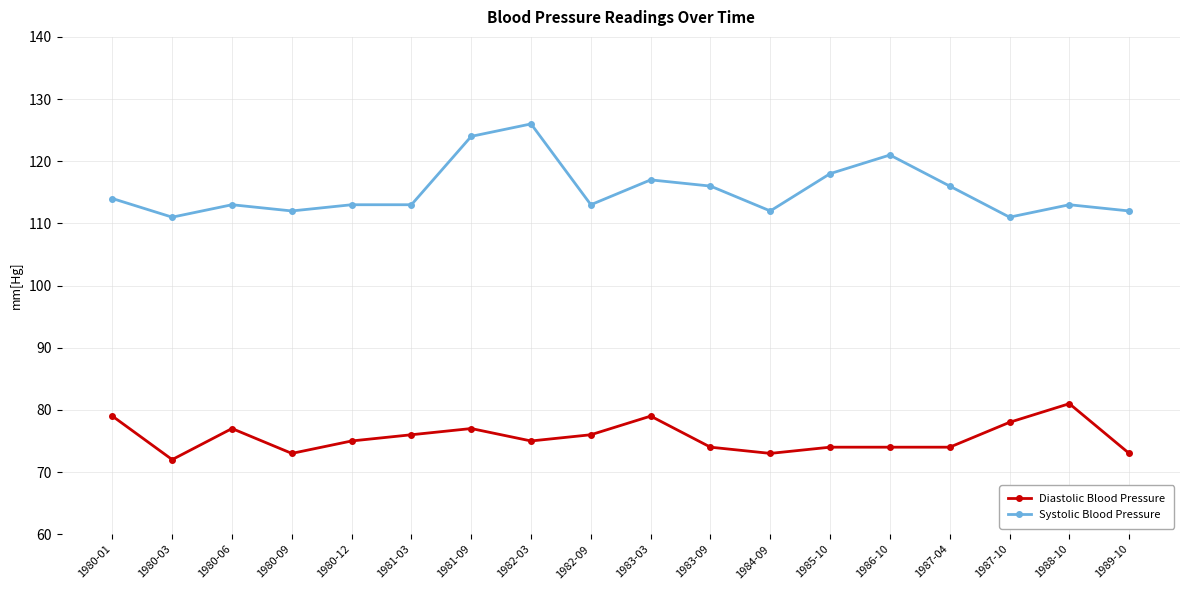

Which label corresponds to the largest value in the chart?

1982-03